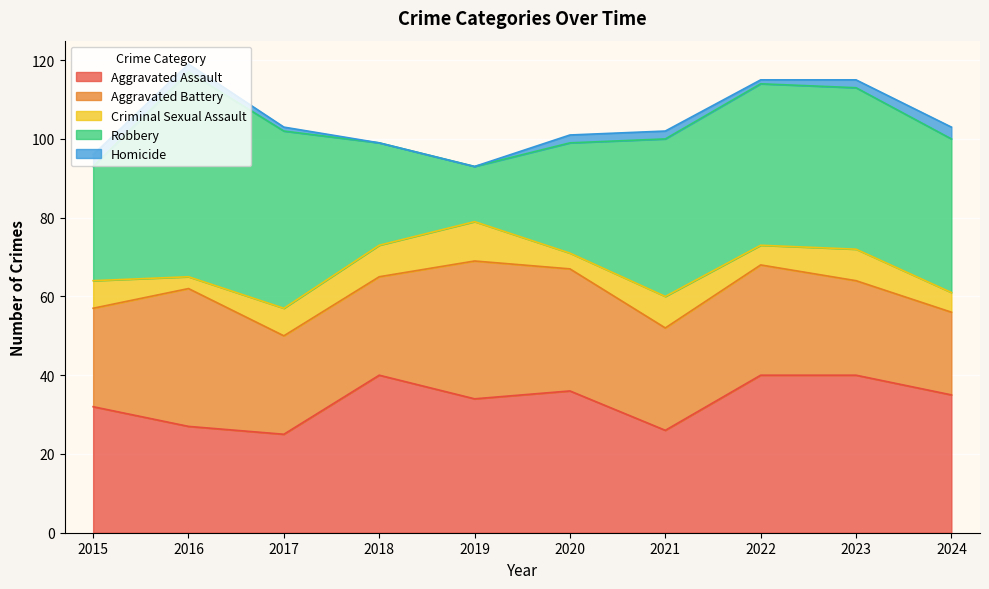

How many interior local valleys does the Robbery series have?

1